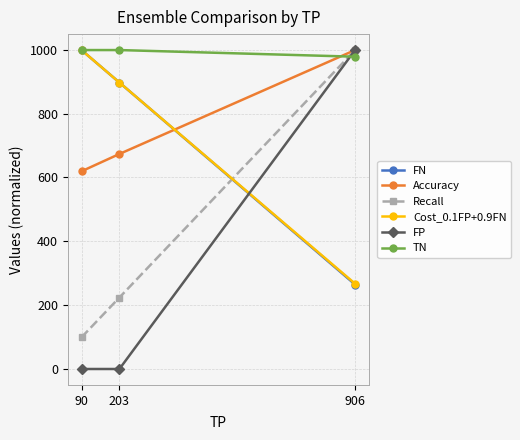

What is the difference between the highest and lowest values at 203?

999.0